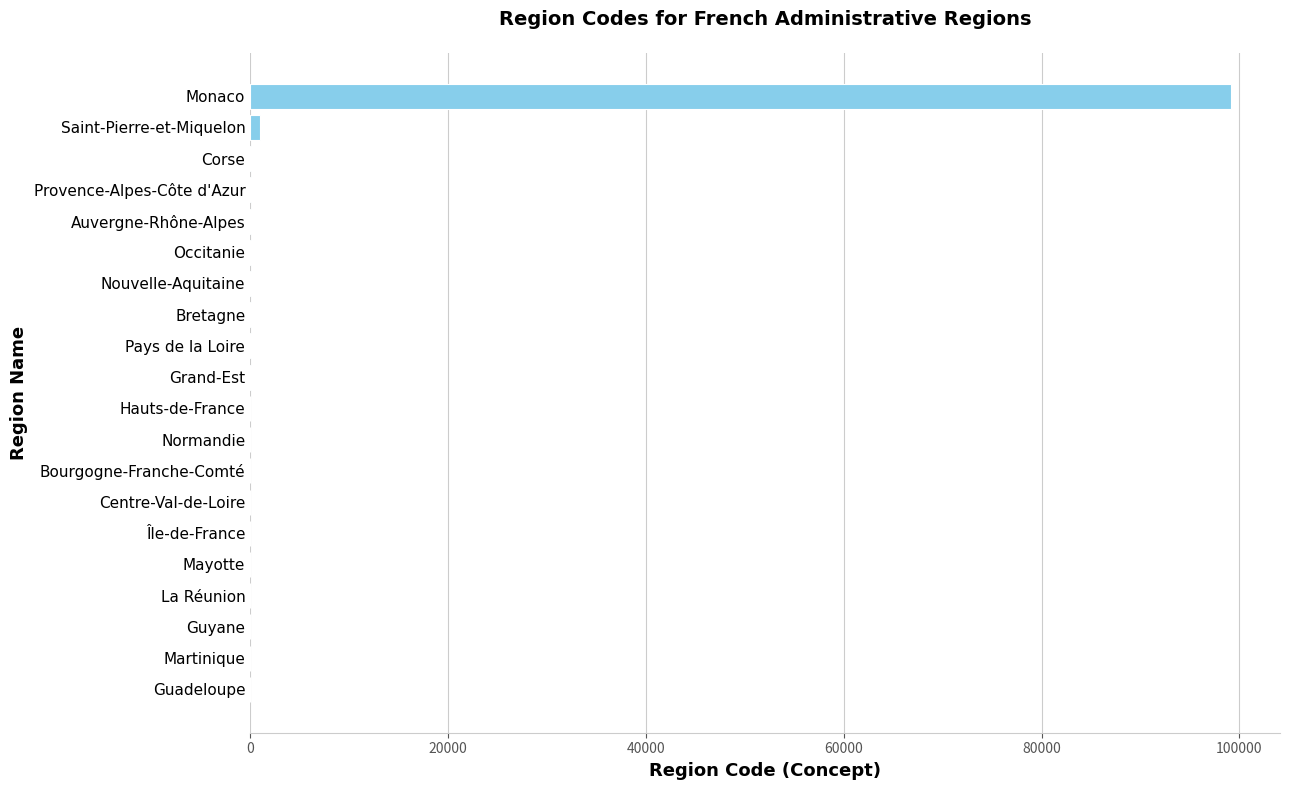

What is the maximum value shown in the chart?

99138